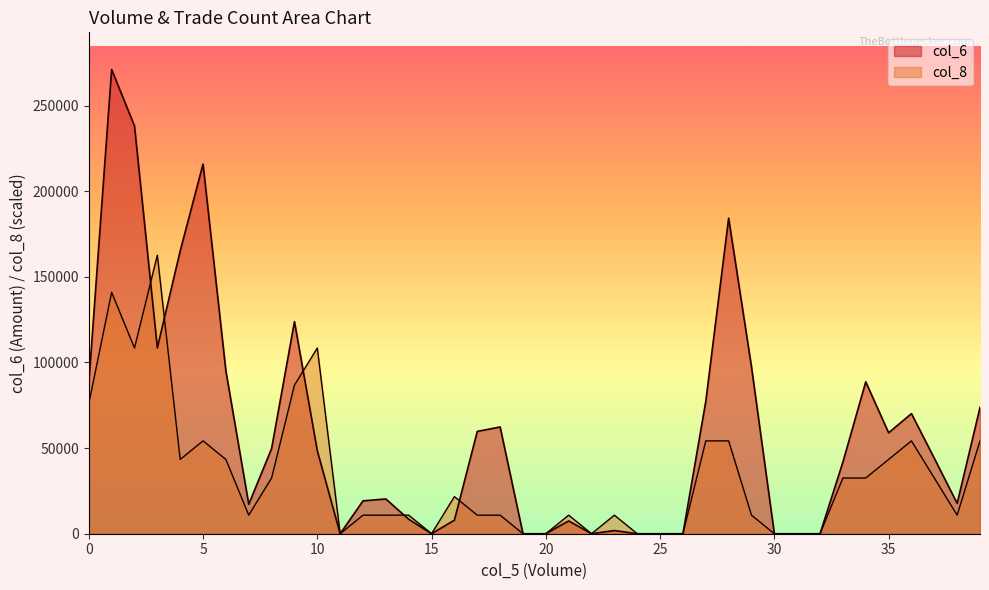

Reading left to right, transcribe all the data shown in this chart.

col_6: 87940.0	271120.0	238140.0	108540.0	165180.0	215860.0	95010.0	17200.0	49760.0	123870.0	48480.0	0.0	19200.0	20300.0	8440.0	0.0	7930.0	59740.0	62350.0	0.0	0.0	7480.0	0.0	1860.0	0.0	0.0	0.0	77290.0	184280.0	97440.0	0.0	0.0	0.0	41840.0	88700.0	58950.0	70150.0	44050.0	17700.0	73750.0
col_8: 75913.6	140982.4	108448.0	162672.0	43379.2	54224.0	43379.2	10844.8	32534.4	86758.4	108448.0	0.0	10844.8	10844.8	10844.8	0.0	21689.6	10844.8	10844.8	0.0	0.0	10844.8	0.0	10844.8	0.0	0.0	0.0	54224.0	54224.0	10844.8	0.0	0.0	0.0	32534.4	32534.4	43379.2	54224.0	32534.4	10844.8	54224.0